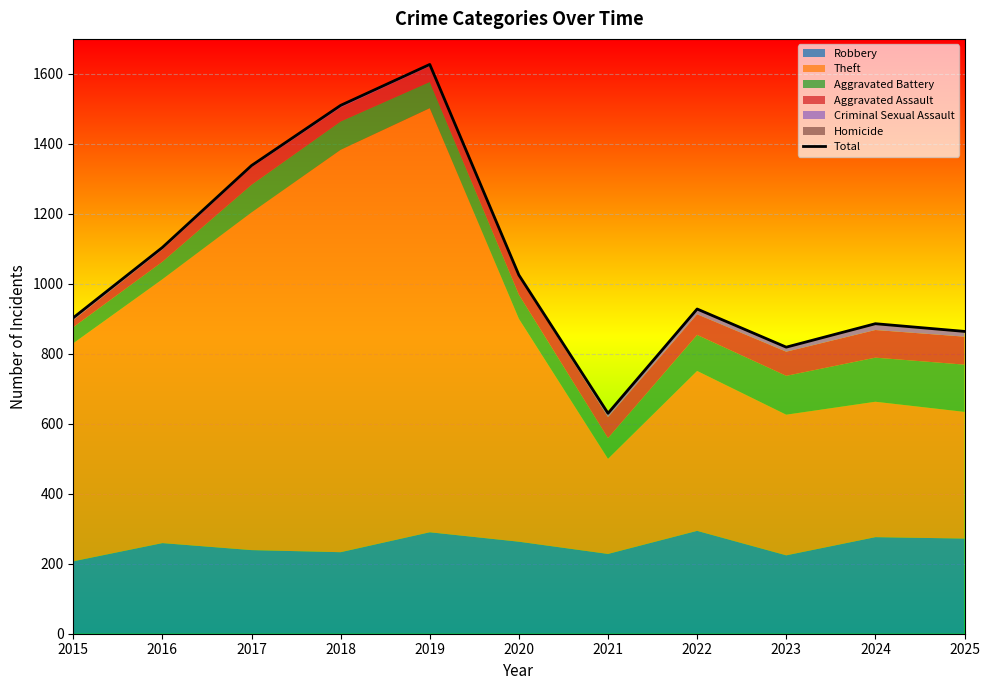

At which category does the data reach its first local peak?

2019